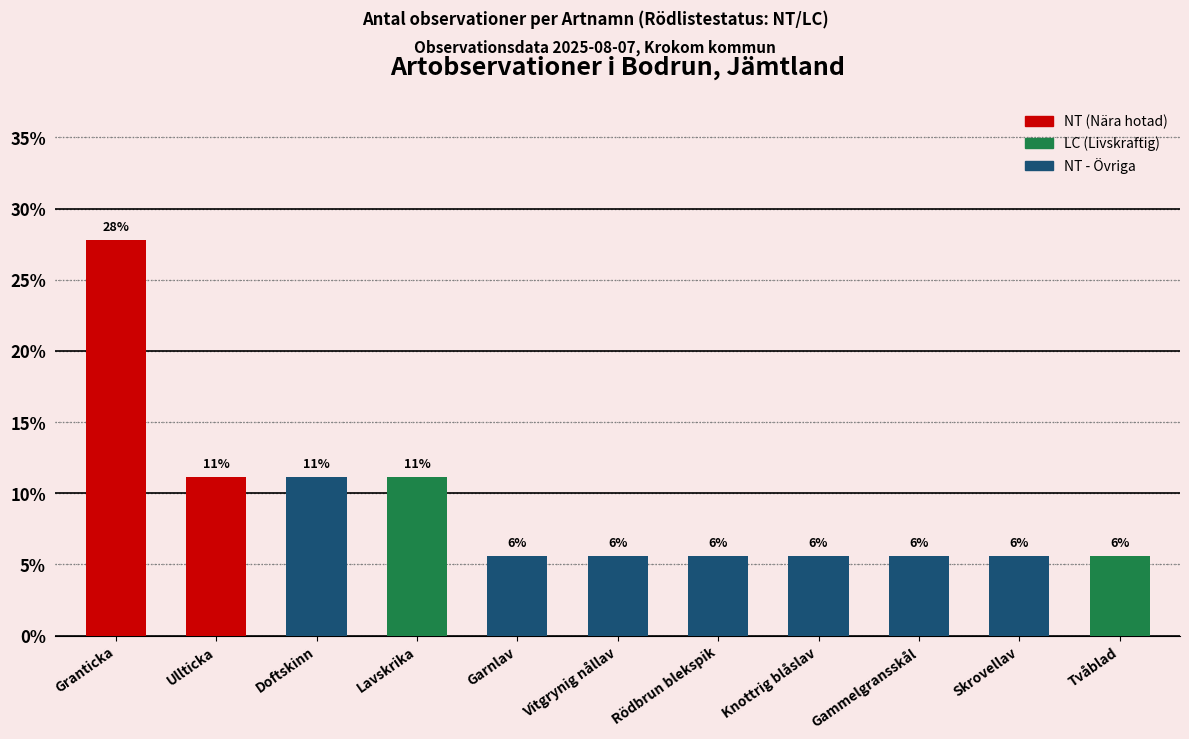

The value at Ullticka is 0.2. True or false?

False